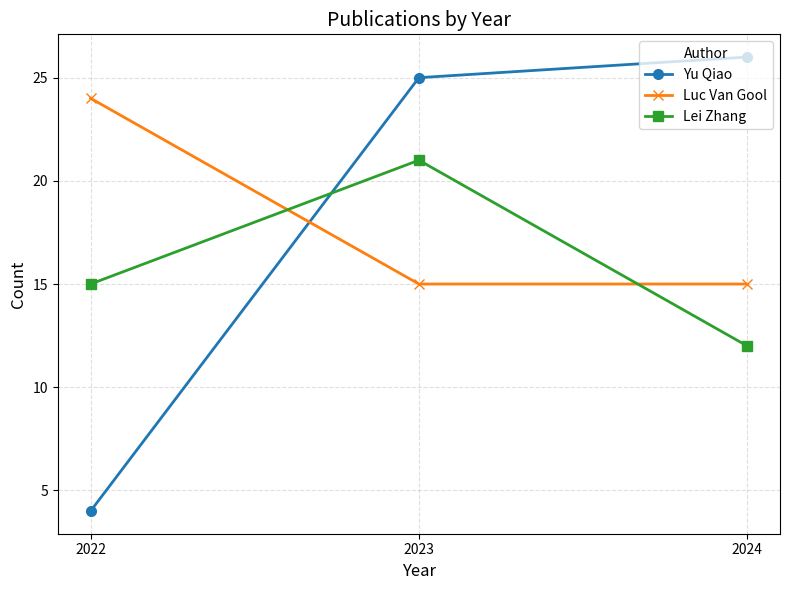

What is the maximum value shown in the chart?

26